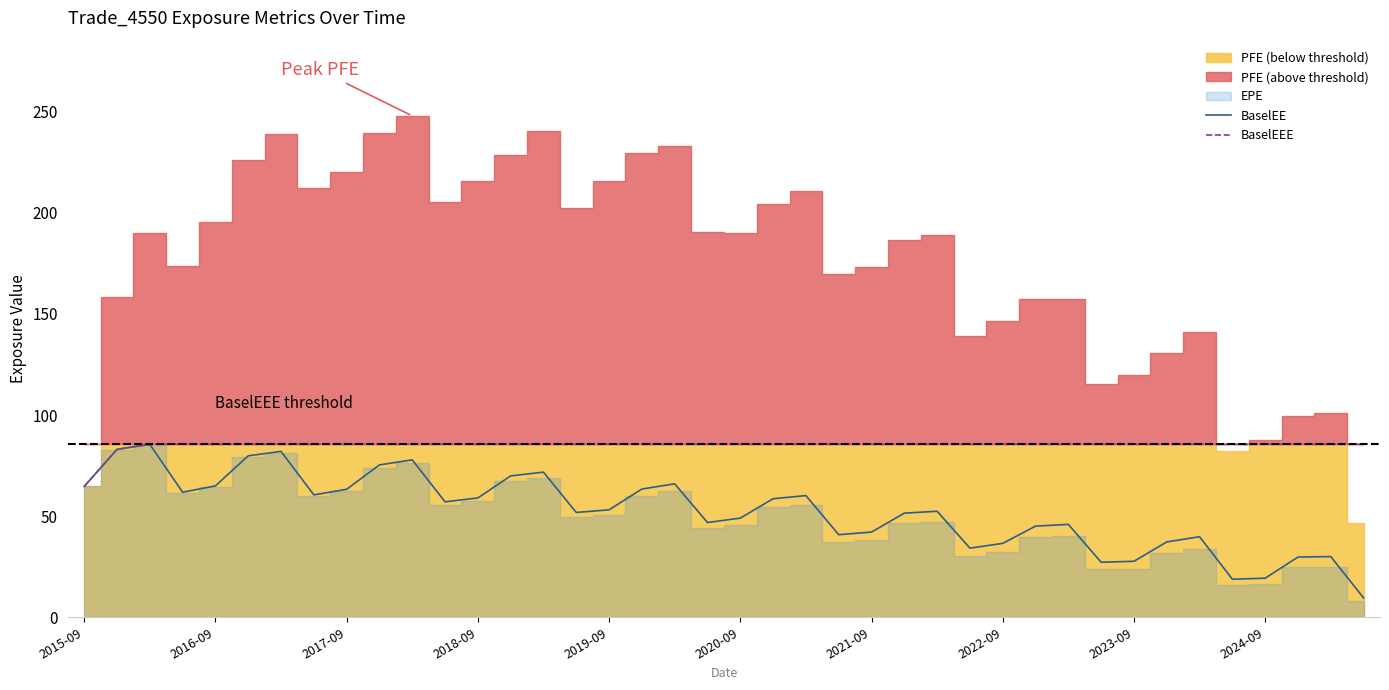

True or false: BaselEEE and BaselEE cross at least once.

False